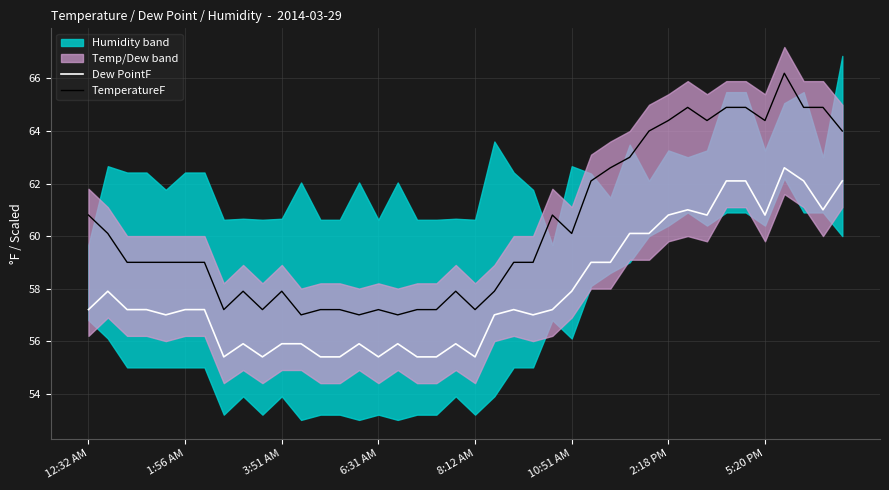

The Dew PointF series shows 57.2 at 1:56 AM. True or false?

True